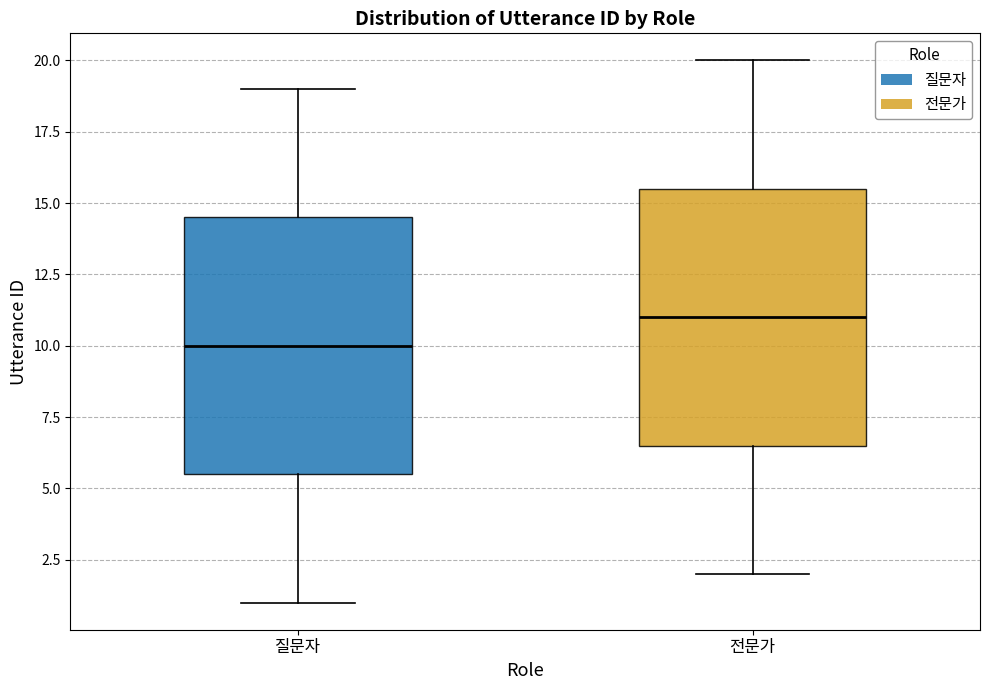

Where does the lower whisker of the box for 전문가 end on the y-axis? The values are not printed on the chart, so give them approximately, as read against the axis.

2.0